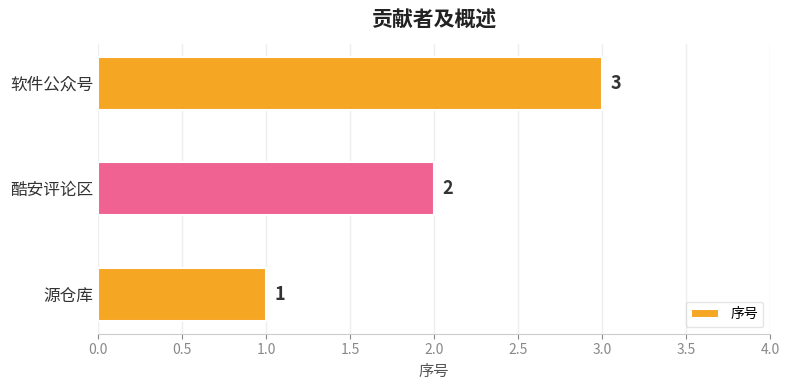

List the labels in order of value, smallest first.

源仓库, 酷安评论区, 软件公众号